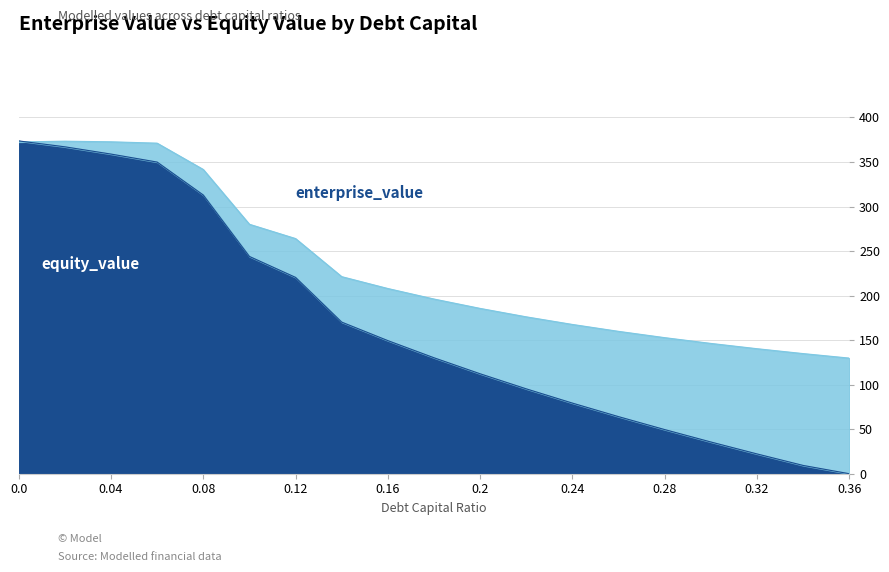

What are all the series names shown in the legend?

enterprise_value, equity_value